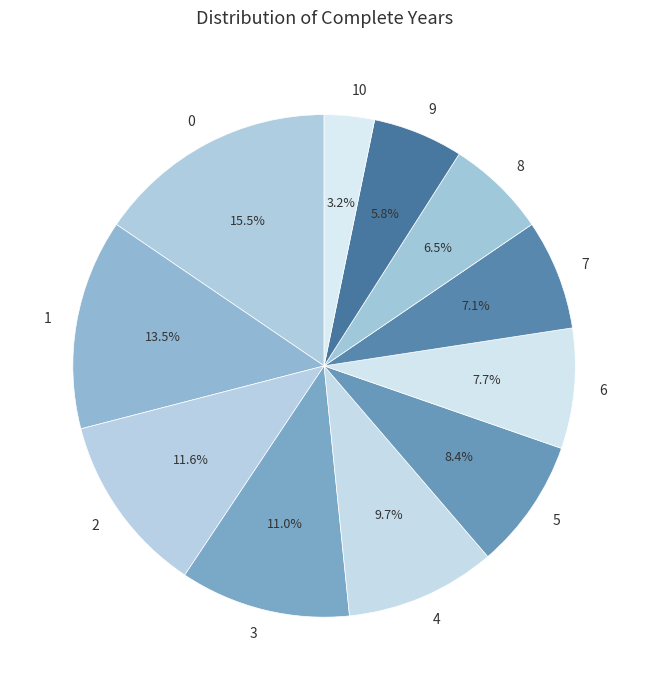

Does 0 represent more than half of the total?

No